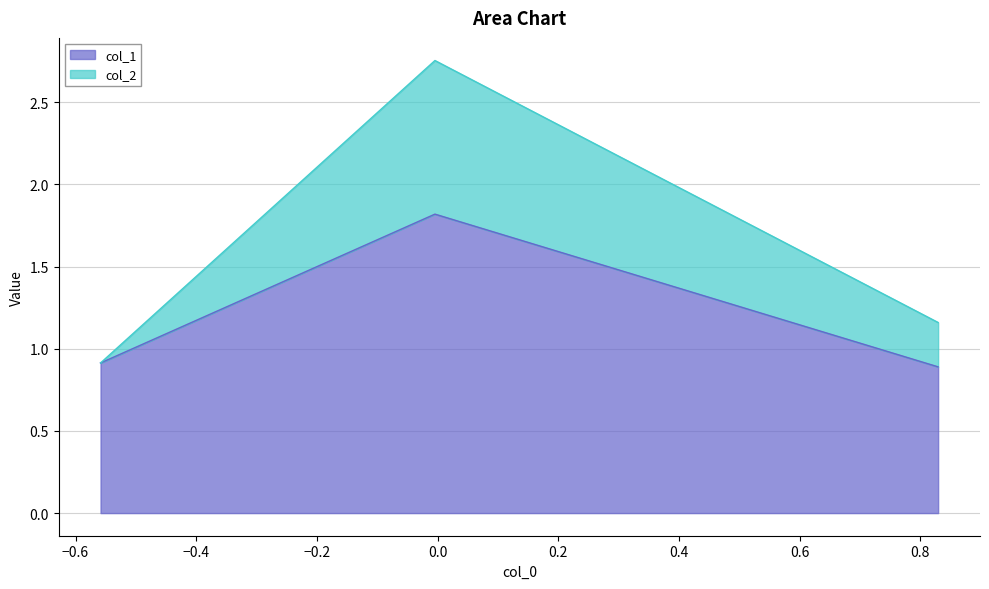

What is the smallest value displayed?

0.9